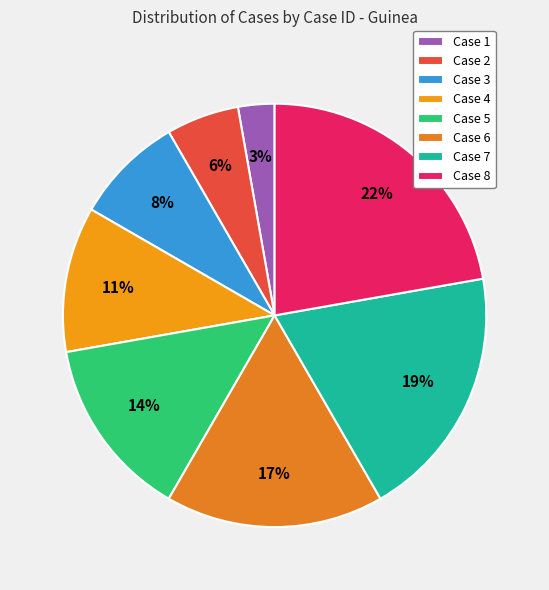

The Case 1 slice represents 3% of the pie. True or false?

True